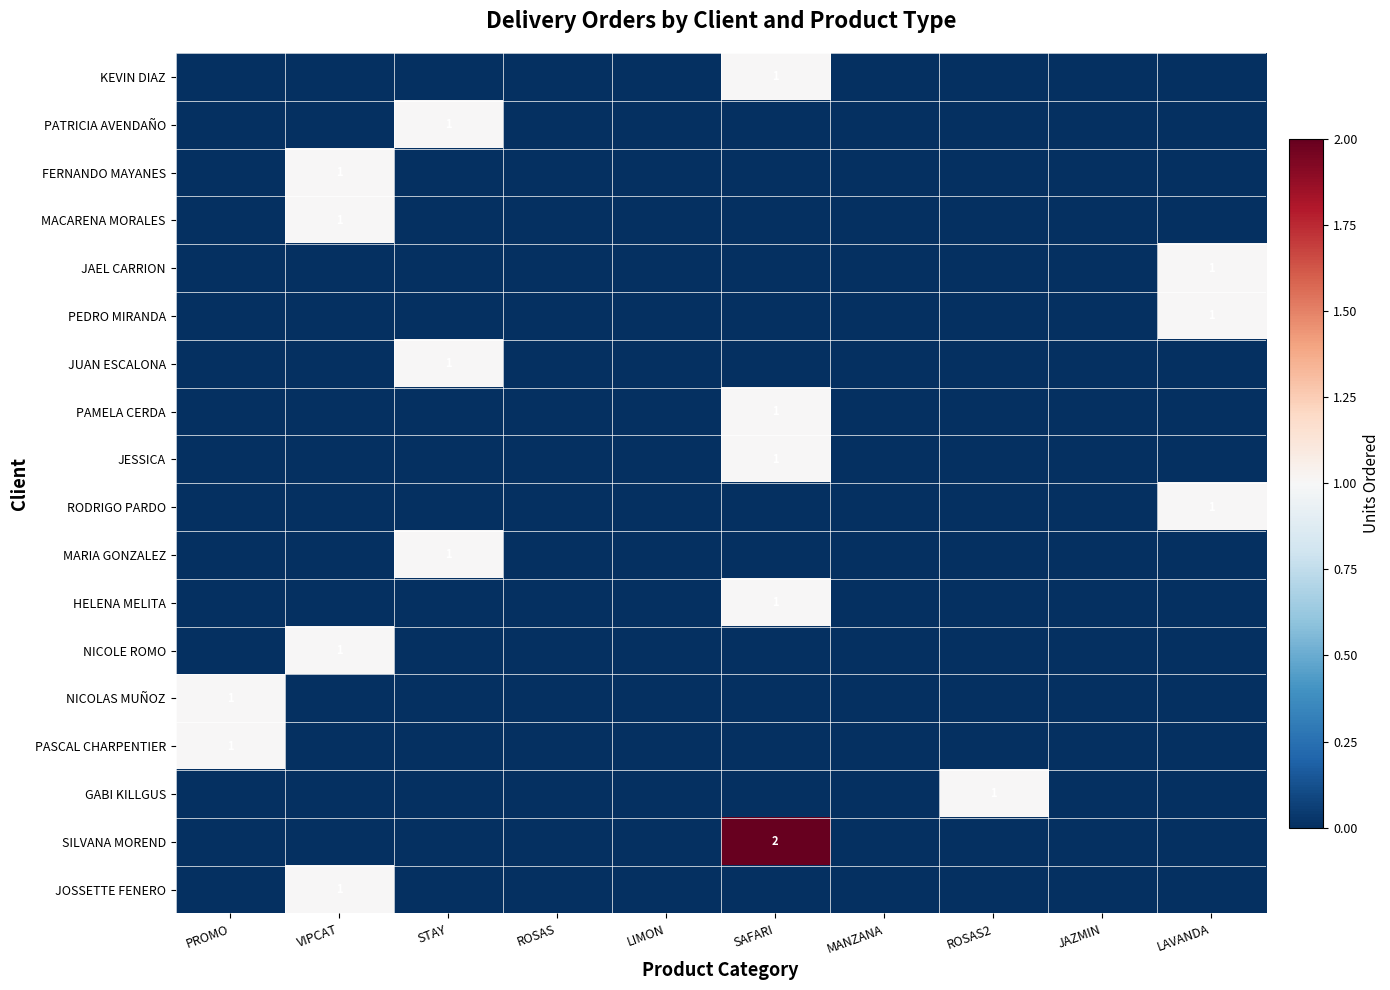

Is the value of KEVIN DIAZ at VIPCAT greater than the value of SILVANA MOREND at MANZANA?

No